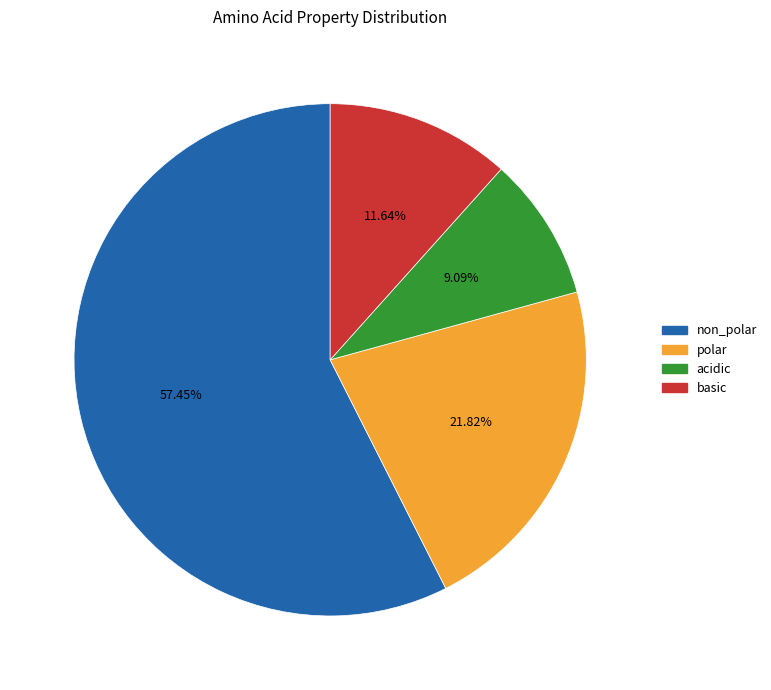

Which category has the biggest portion of the pie?

non_polar